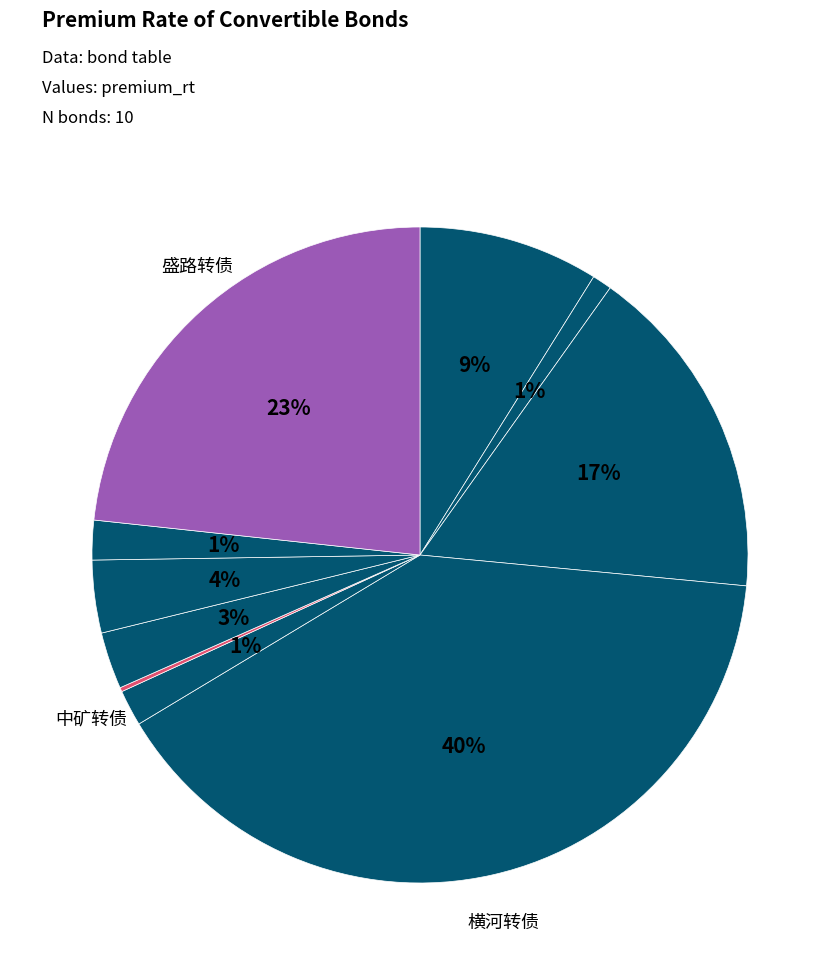

Is there any slice that represents more than half of the pie?

No